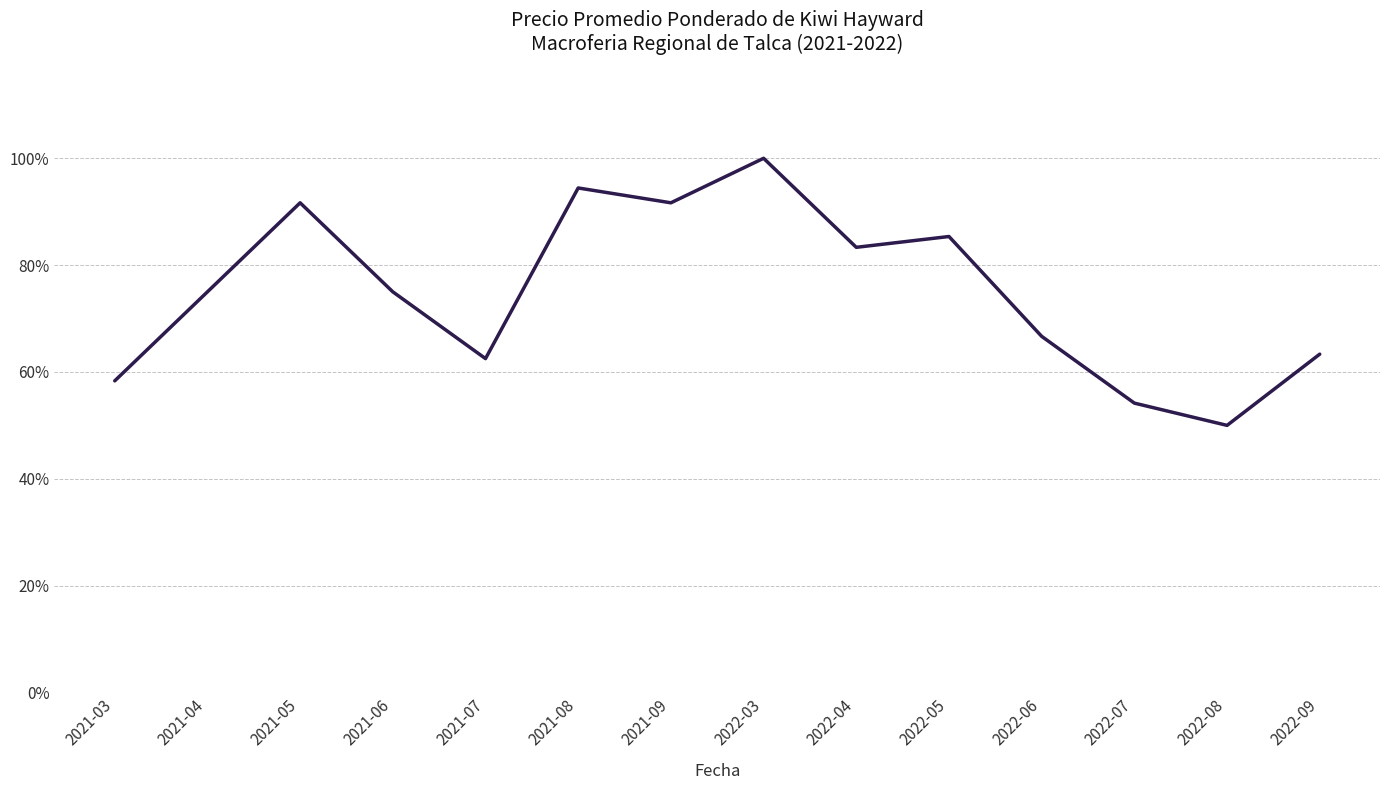

Does the chart have visible grid lines?

Yes